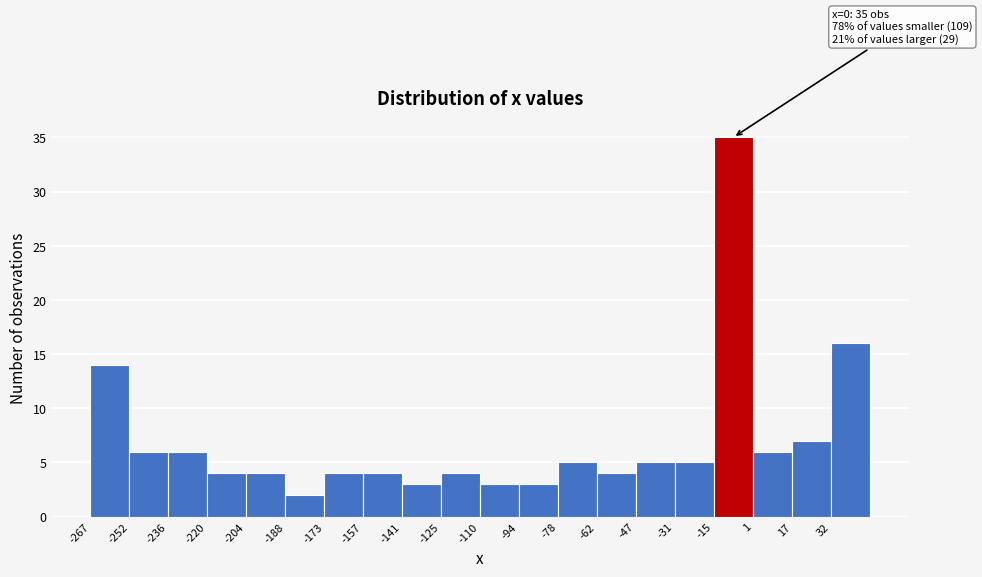

Which range on the x-axis has the tallest bar?

-14 to 0